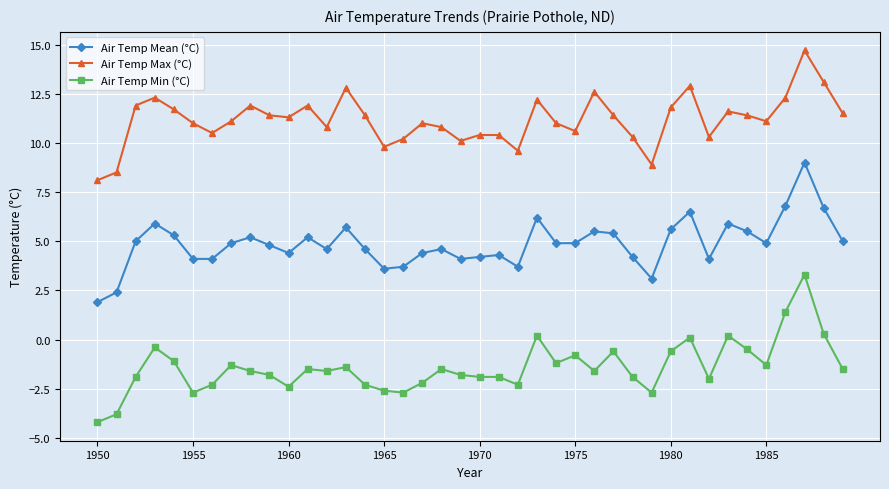

What is the difference between the maximum and minimum values in the Air Temp Min (°C) series?

7.5